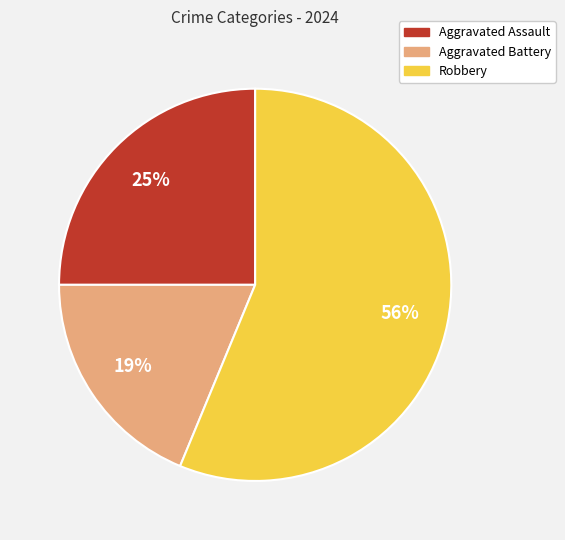

Which category has the biggest portion of the pie?

Robbery